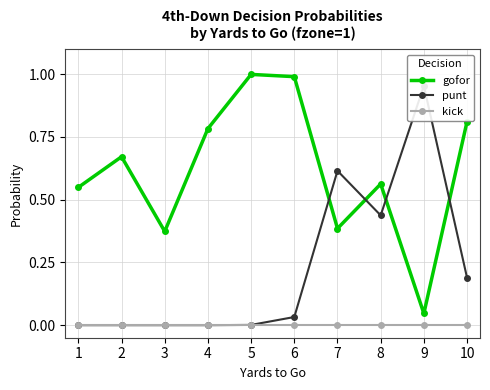

The value of gofor at 5 is 1.0. True or false?

True